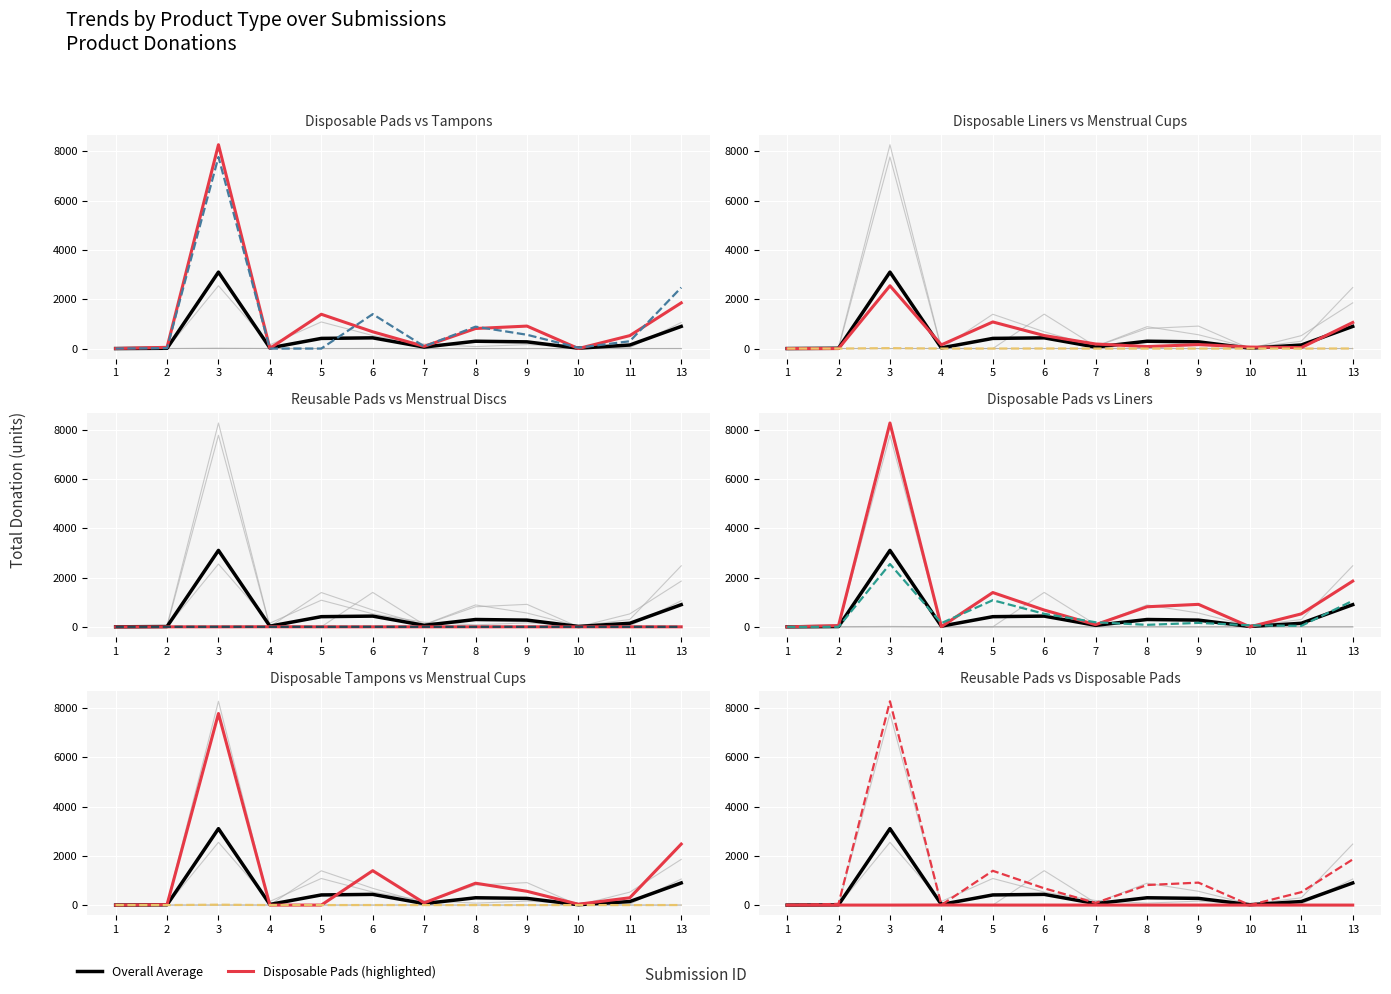

True or false: Menstrual Cups and Disposable Pads intersect in this chart.

False